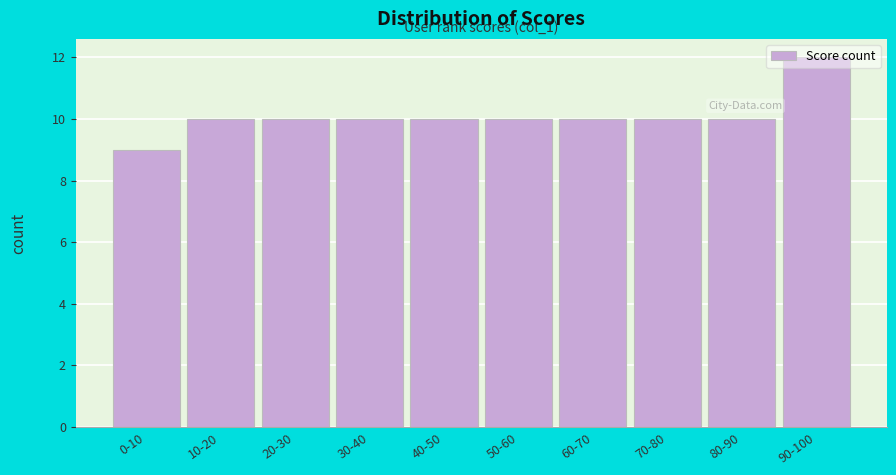

What is the approximate value at 60-70?

10